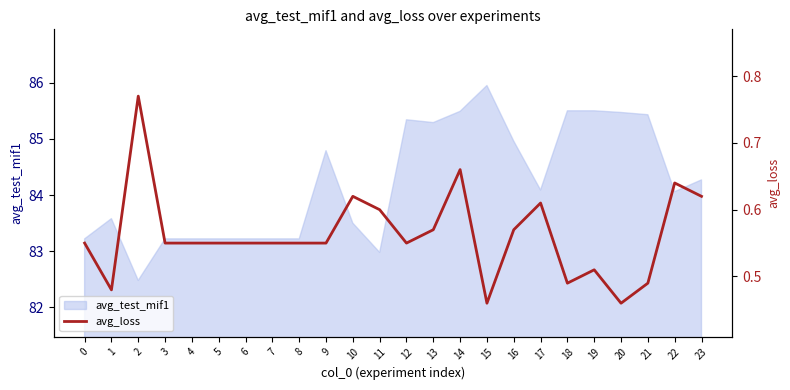

The avg_test_mif1 series shows 37.4 at 16. True or false?

False